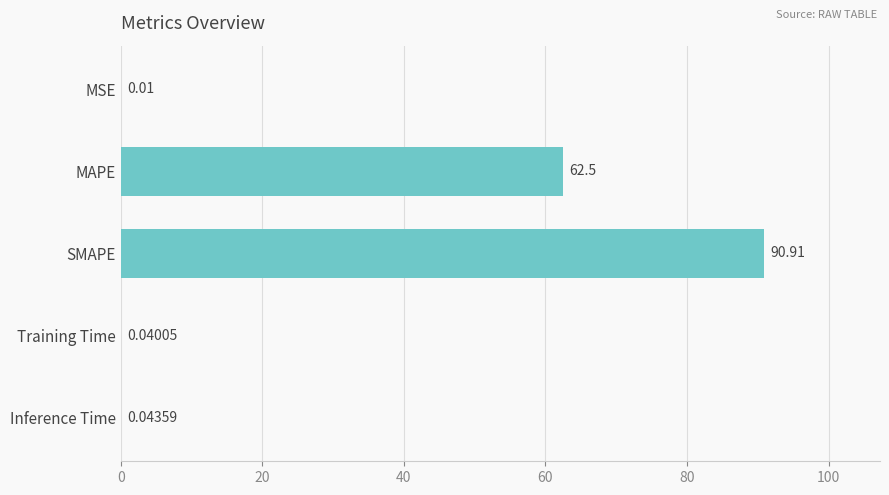

Does the chart contain stacked bars?

No